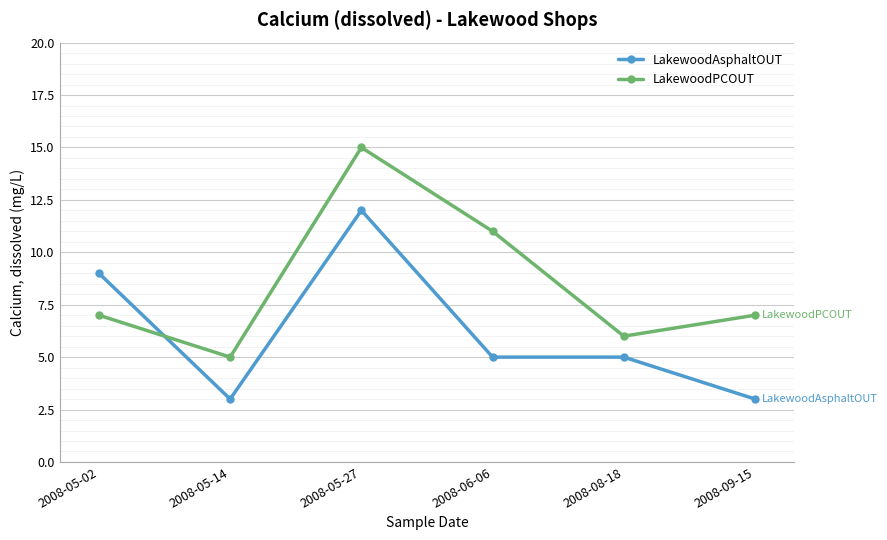

What is the difference between the second highest and second lowest values in the LakewoodPCOUT series?

5